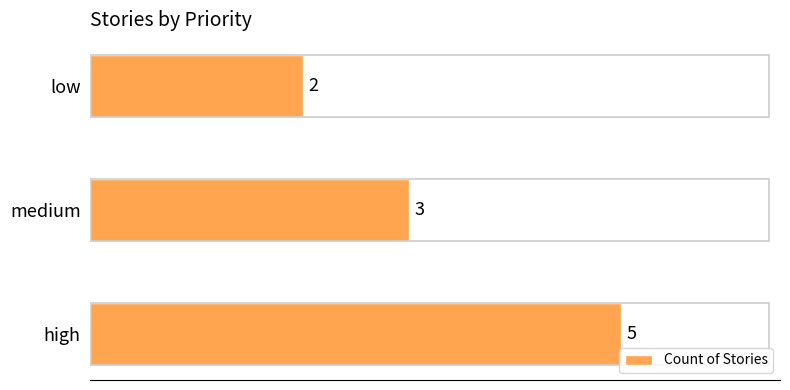

Which has a higher value, low or medium?

medium